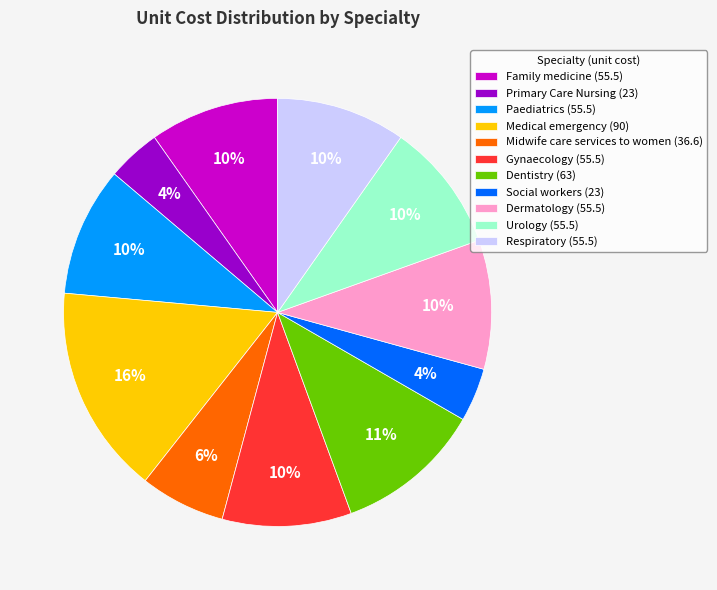

To the nearest percent, what is the difference between the Dermatology and Medical emergency slice percentages?

6%